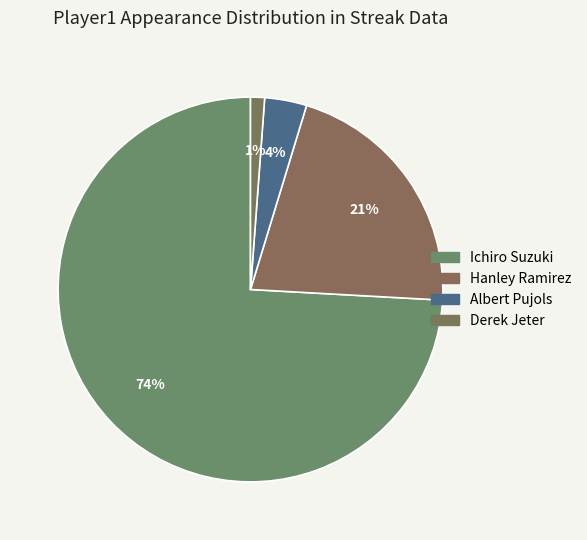

Is it true that Hanley Ramirez is 34% of the pie?

False